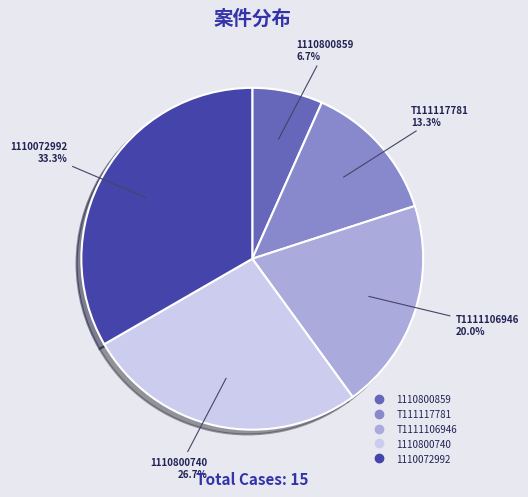

Between T1111106946 and 1110800859, which is larger?

T1111106946